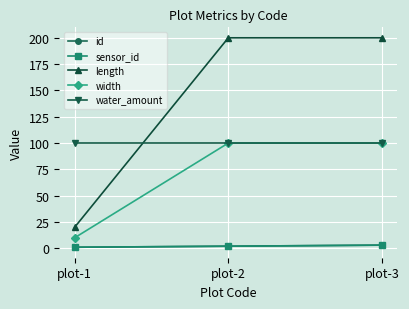

Is it true that length equals 353 at plot-3?

False